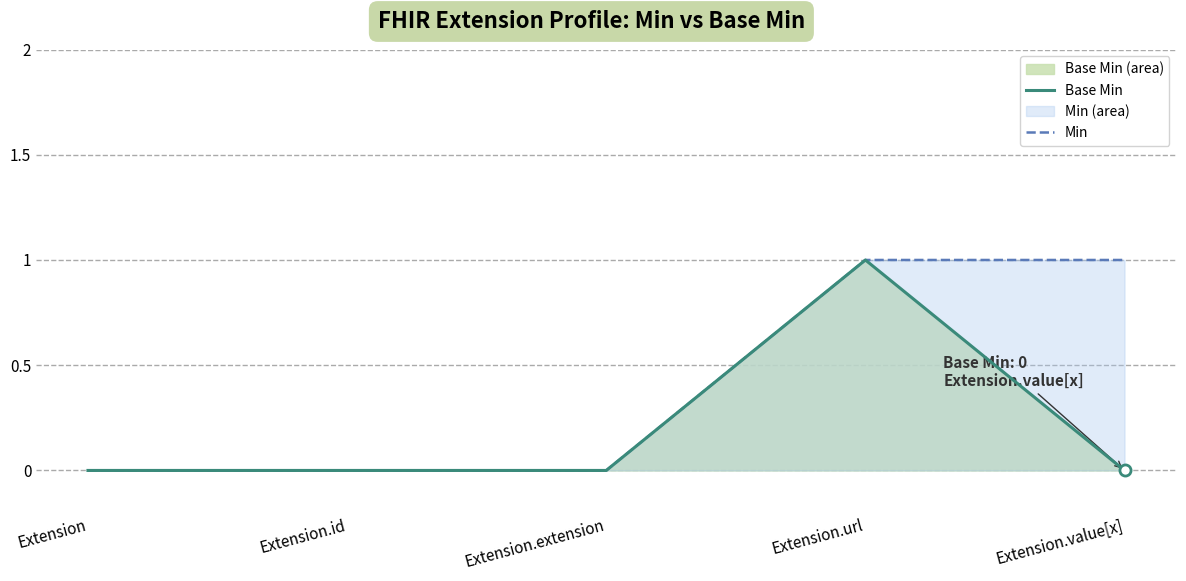

Count the Min values in the range 0 to 1.

5